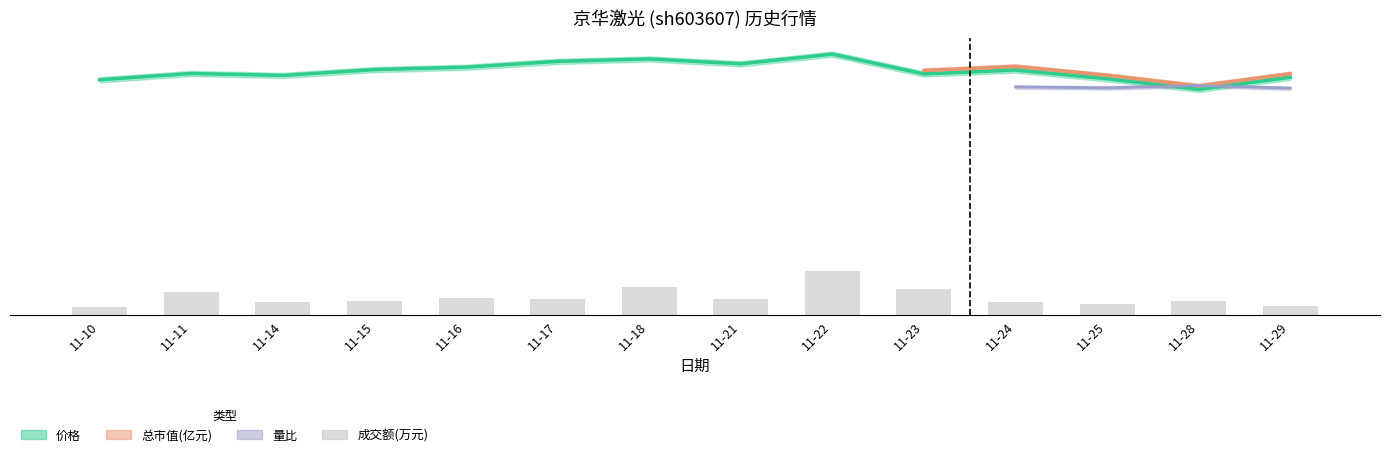

What is the difference between the maximum and second lowest values?

2.0